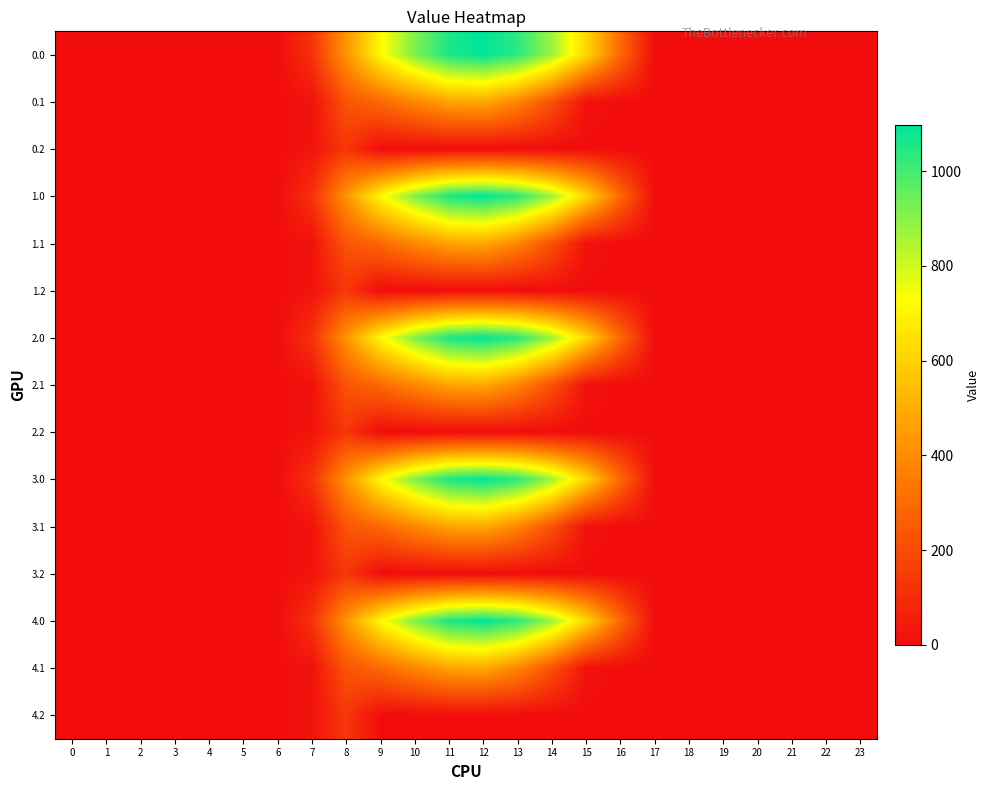

At which category does the chart reach its peak across all series?

12